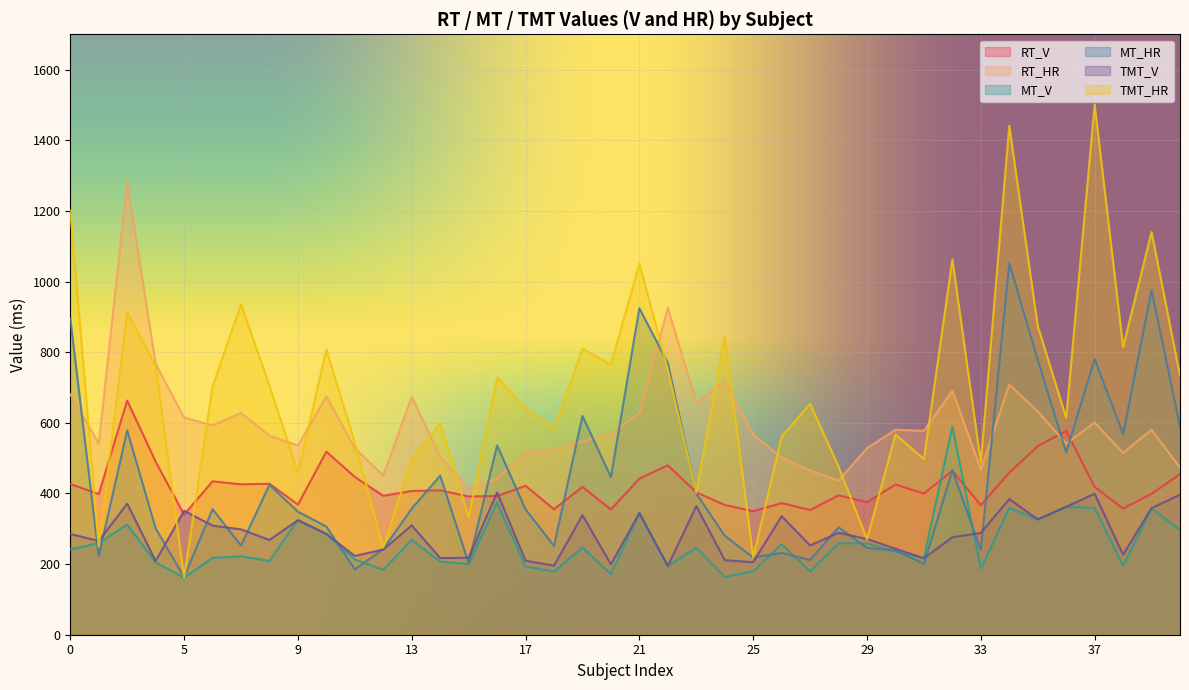

Reading right to left, what are all the values shown in this chart?

RT_V: 454.6	399.1	357.1	418.4	577.2	534.1	459.0	366.6	464.0	399.6	425.1	375.2	394.5	353.1	372.7	349.8	367.4	403.1	479.7	442.1	354.5	418.4	355.2	421.6	392.7	391.5	408.8	407.0	393.2	446.7	518.2	368.4	427.5	425.8	434.3	340.1	490.1	663.0	398.3	426.6
RT_HR: 473.0	580.3	515.1	600.6	541.3	632.0	708.0	467.7	690.9	577.2	580.3	528.2	436.8	464.6	501.6	566.7	717.6	656.8	926.0	626.4	568.9	547.7	523.7	516.3	440.9	412.8	503.7	673.7	450.7	528.0	674.8	535.8	563.4	628.0	592.4	614.8	767.1	1280.0	541.1	680.8
MT_V: 297.0	357.3	195.4	359.1	362.2	326.3	358.7	187.3	589.2	216.6	234.8	258.5	259.1	179.4	256.4	179.7	163.6	246.6	194.3	344.6	171.5	246.8	178.7	193.0	374.2	199.8	207.0	269.1	183.8	212.9	285.2	324.6	209.2	222.0	217.8	161.1	204.9	311.8	259.2	241.7
MT_HR: 589.5	975.6	567.9	780.4	516.3	778.4	1052.1	239.4	465.9	200.5	238.9	245.8	304.4	211.4	231.7	218.7	280.4	399.4	769.1	924.5	446.2	619.3	251.4	355.1	536.1	203.0	450.2	357.2	242.3	185.0	306.1	348.3	424.6	252.7	355.5	163.4	301.0	578.5	222.7	895.6
TMT_V: 396.5	358.4	226.3	399.2	362.2	326.3	384.2	288.4	276.0	216.6	243.5	270.9	288.7	252.6	335.7	205.3	211.1	364.1	194.3	344.6	199.4	338.6	195.7	209.6	402.9	217.8	217.0	309.6	241.1	222.9	285.2	324.2	268.4	298.3	308.9	350.9	208.7	371.2	265.4	285.4
TMT_HR: 733.5	1140.2	814.5	1501.1	614.3	873.9	1441.2	487.5	1062.5	497.0	567.0	270.2	475.9	653.9	561.1	218.7	844.9	401.8	751.2	1050.4	765.0	809.7	583.3	641.8	728.4	332.1	597.9	495.7	246.6	543.2	807.5	459.5	704.9	936.0	703.5	161.5	760.9	912.7	249.5	1200.7